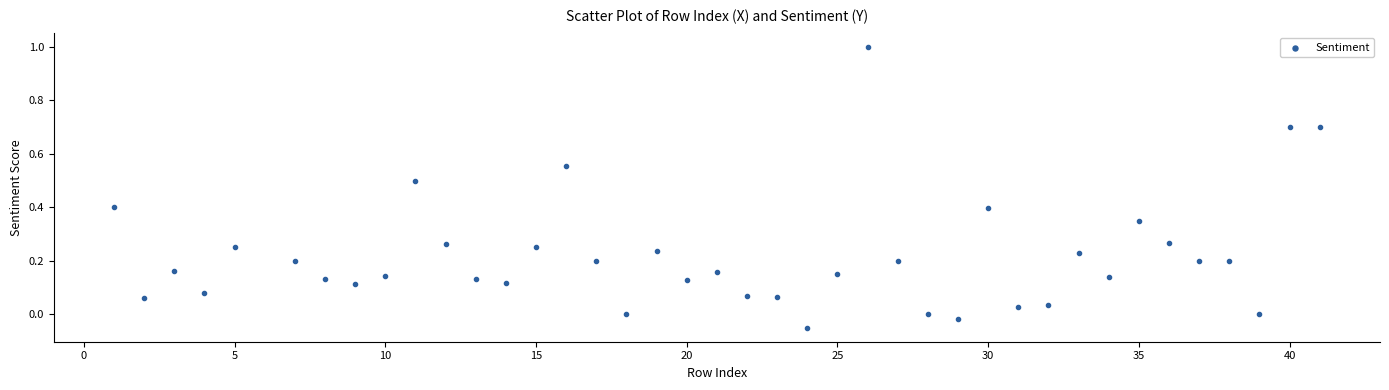

What is the range of X values (max minus min)?

40.0